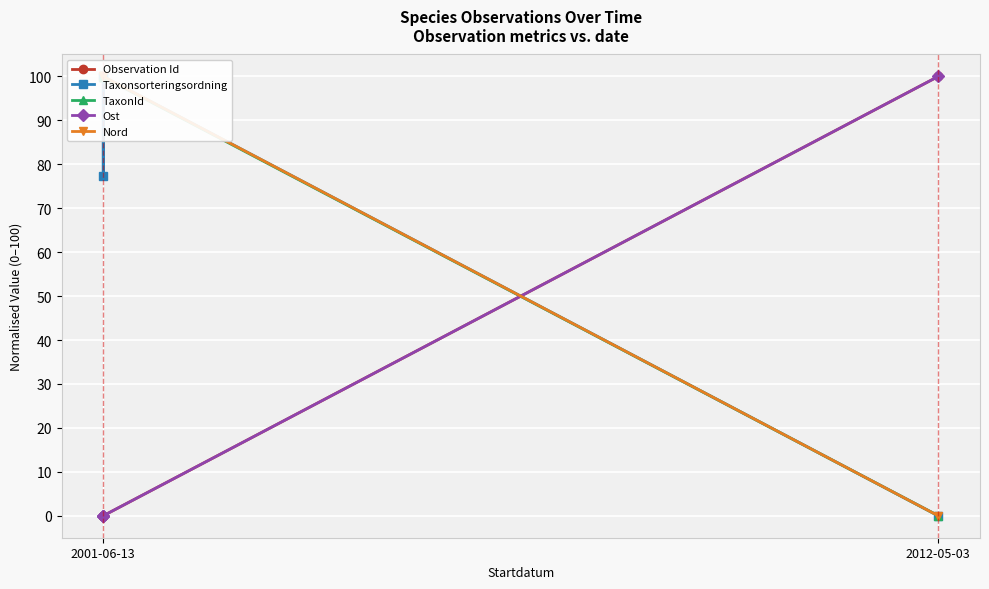

Is this an area chart (filled region under the line)?

No